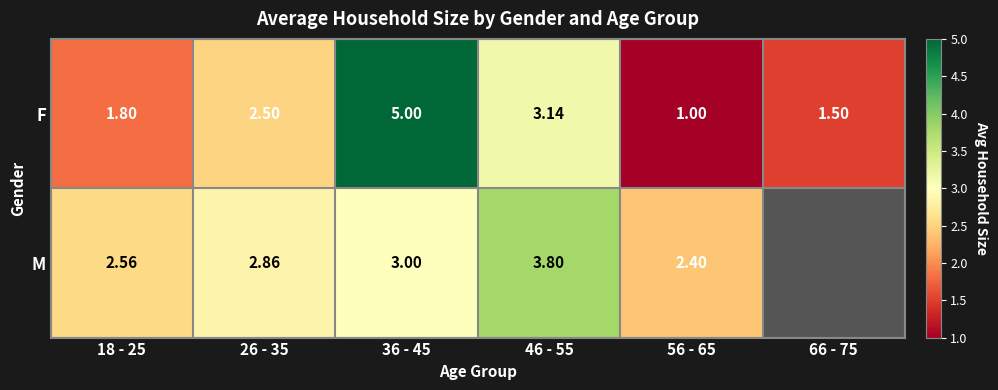

How many data points in F are above 2?

3